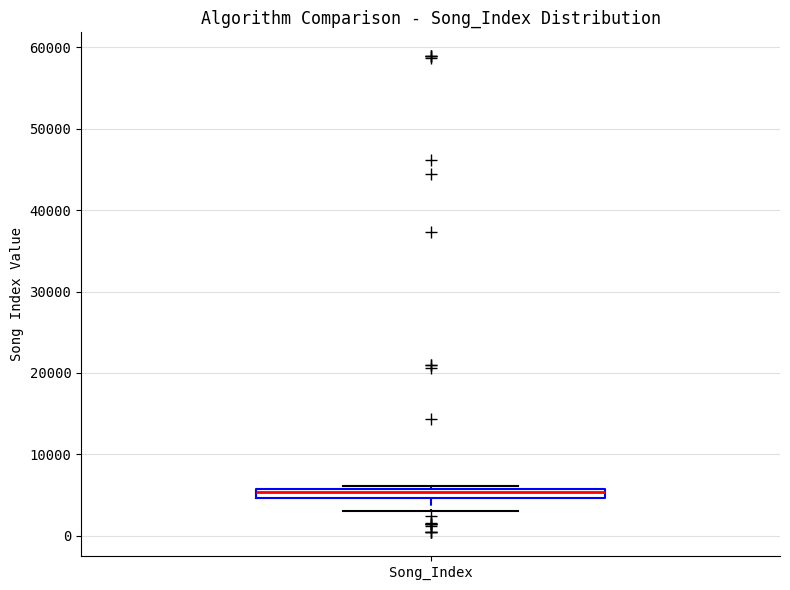

Where does the lower whisker of the box for Song_Index end on the y-axis? The values are not printed on the chart, so give them approximately, as read against the axis.

3000